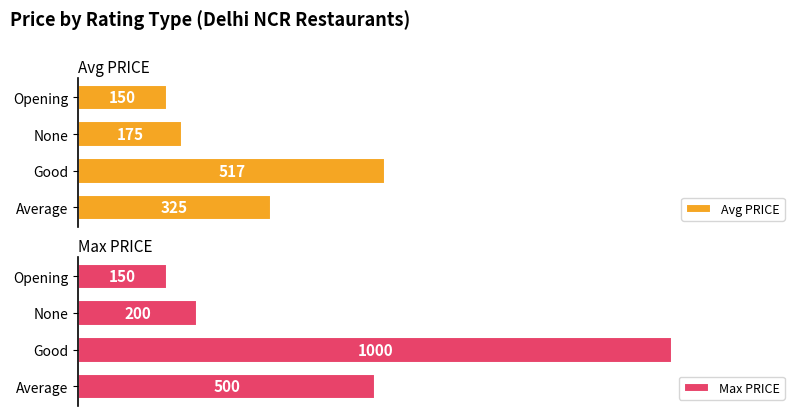

What is the value of the Max PRICE bar at the 1st from the left?

500